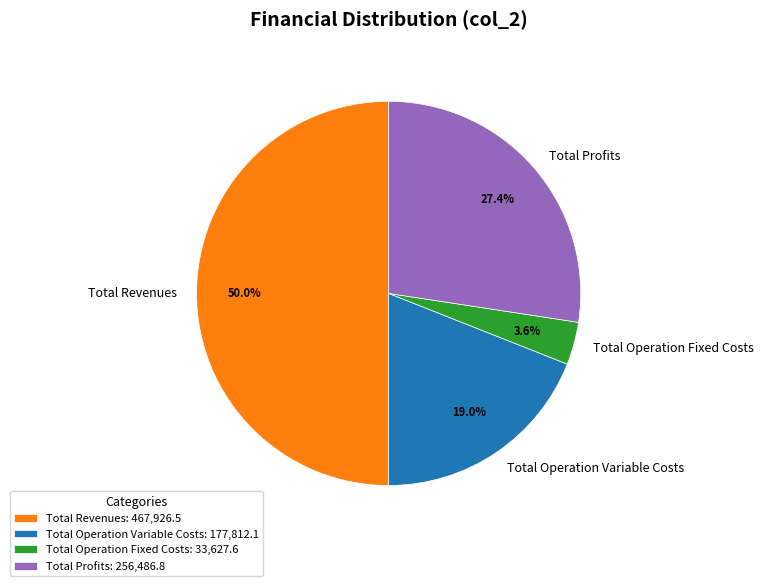

How many segments does this pie chart have?

4